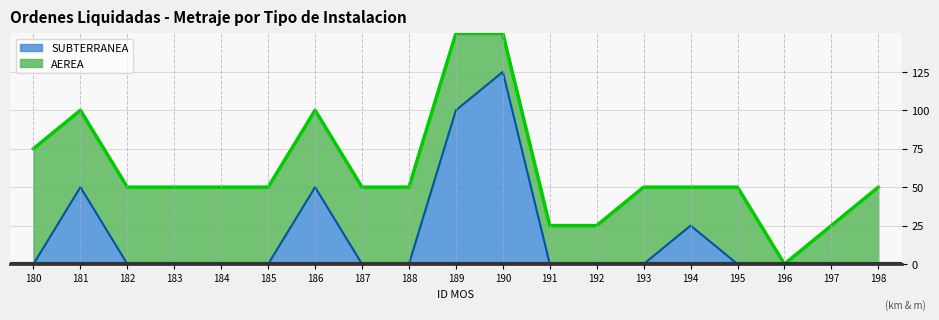

Reading left to right, what are all the values shown in this chart?

0	50	0	0	0	0	50	0	0	100	125	0	0	0	25	0	0	0	0